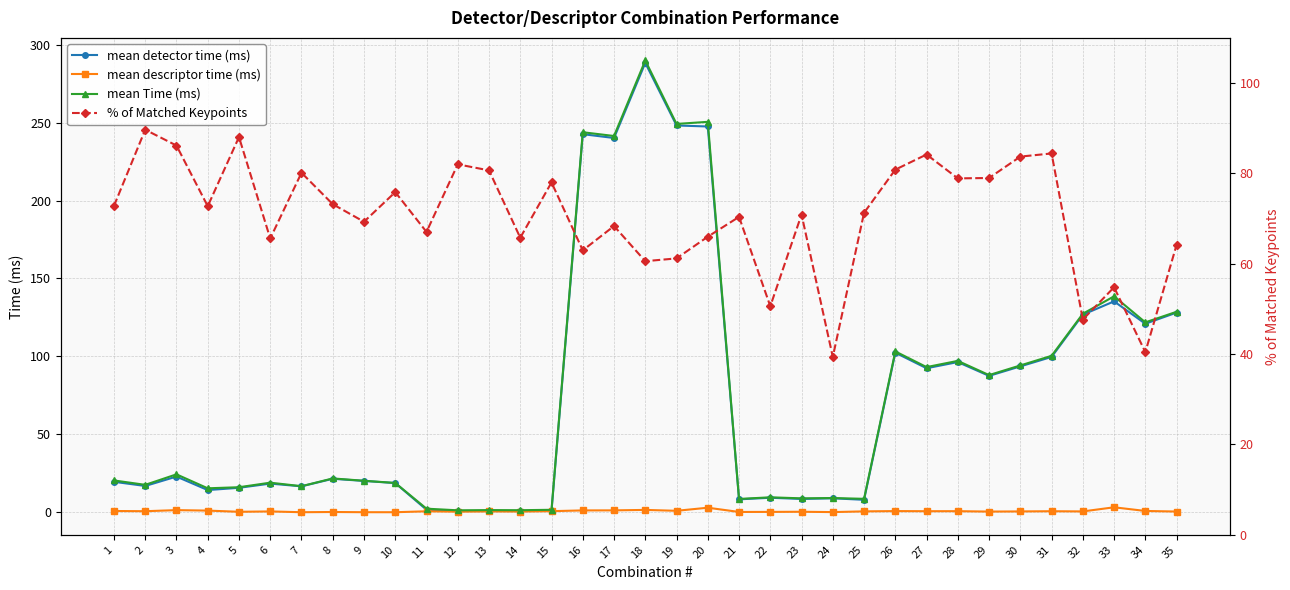

Is the value of % of Matched Keypoints at 20 greater than the value of mean detector time (ms) at 26?

No